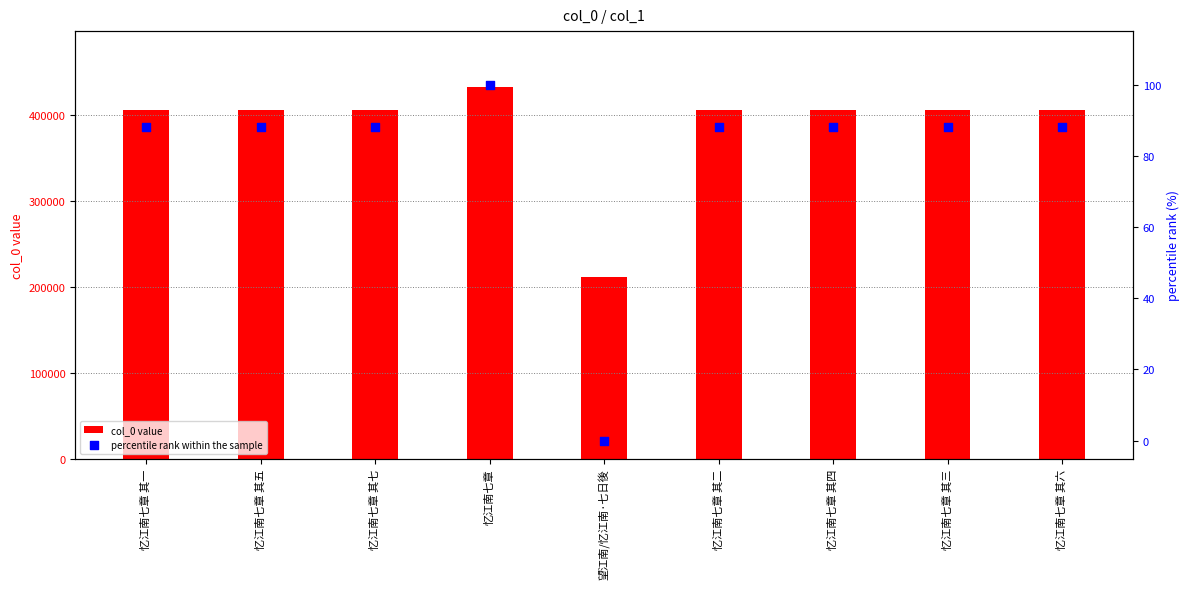

Which series has the largest Y range (max minus min)?

col_0 value